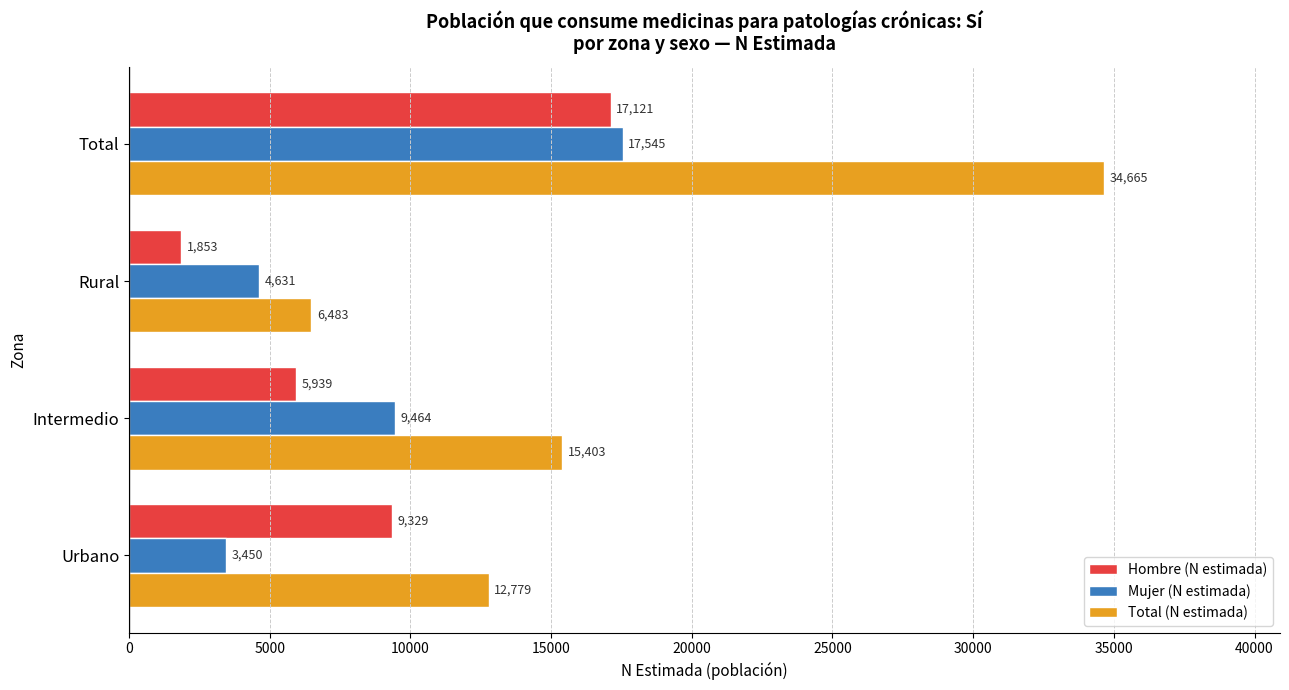

Is it true that Total (N estimada) equals 12779 at Urbano?

True